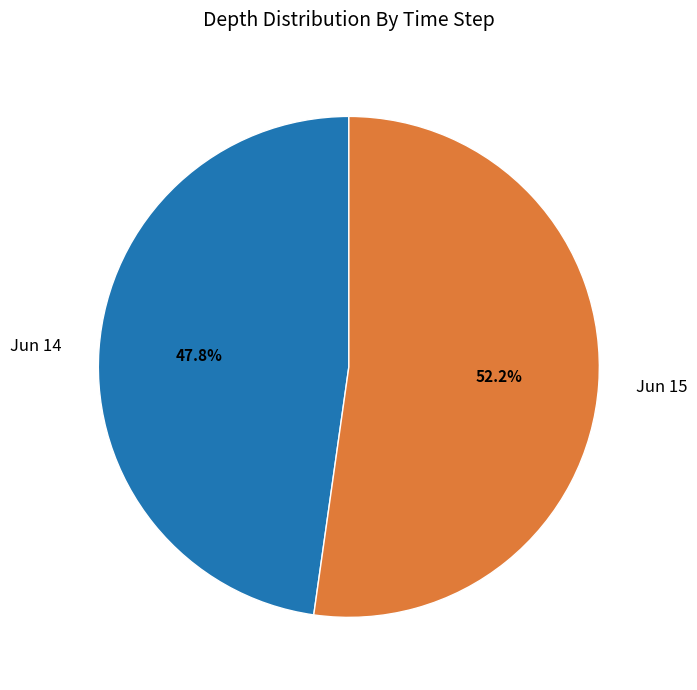

Count the number of slices in the pie.

2